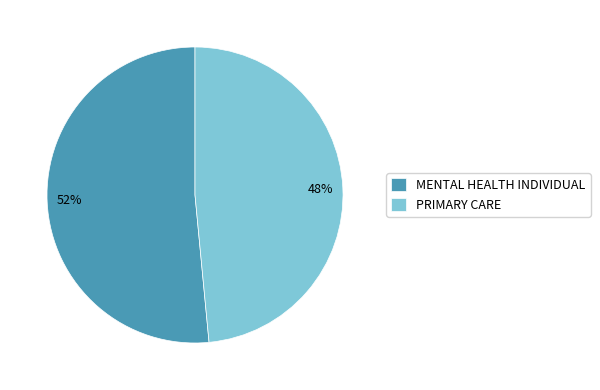

Is MENTAL HEALTH INDIVIDUAL the majority of the pie?

Yes